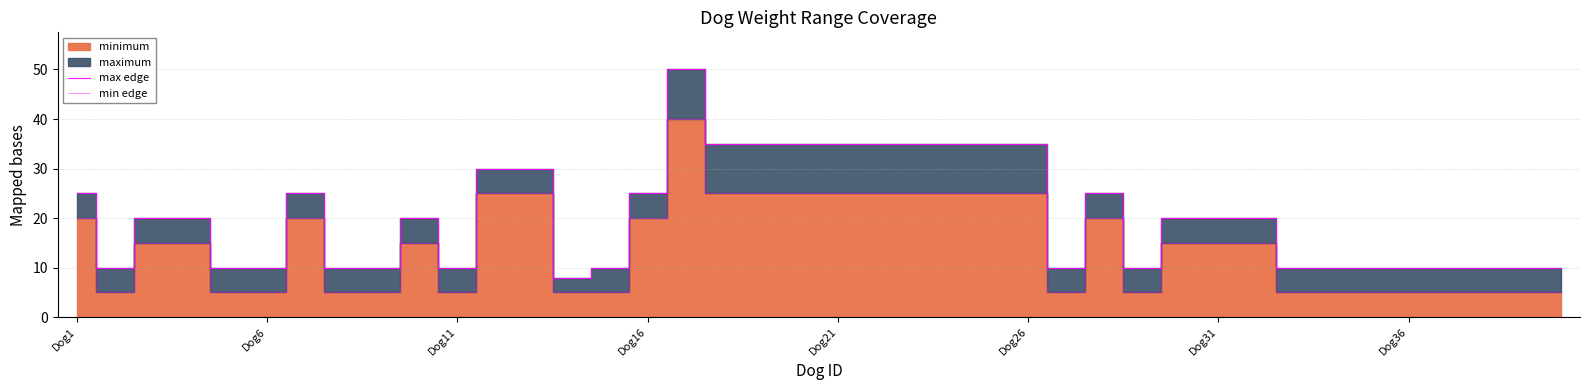

True or false: min edge and max edge intersect in this chart.

False